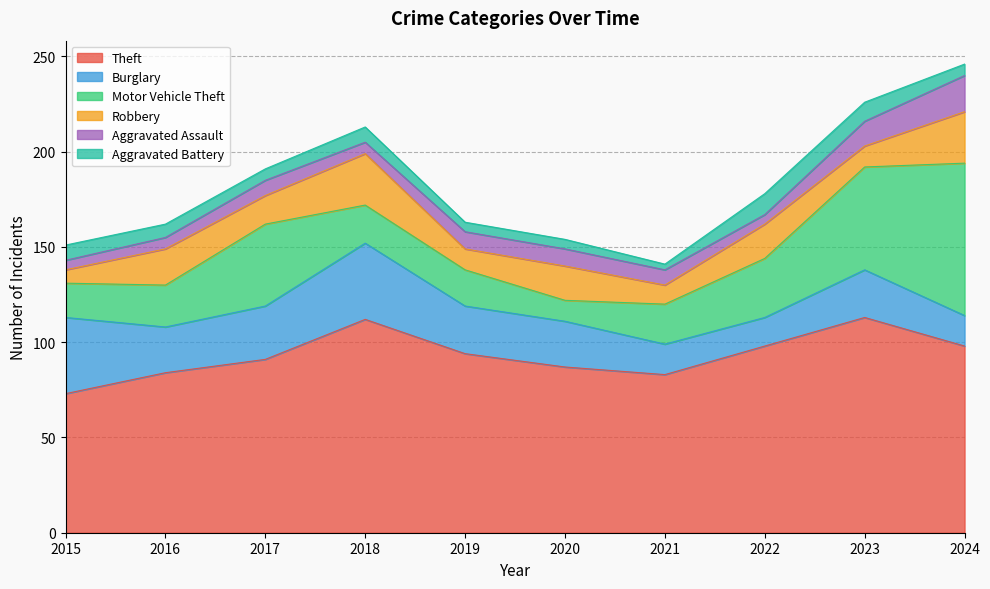

Which series has the largest range (max minus min)?

Motor Vehicle Theft